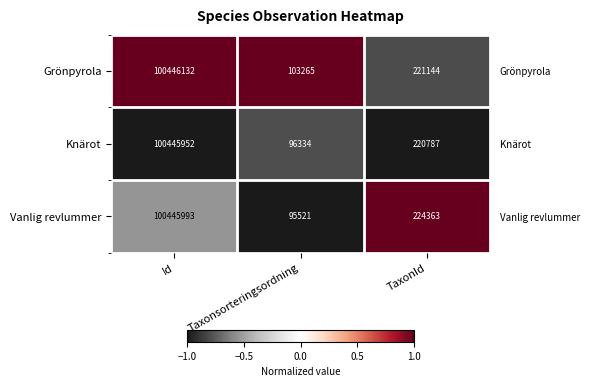

At which label is Grönpyrola closest to 0?

TaxonId